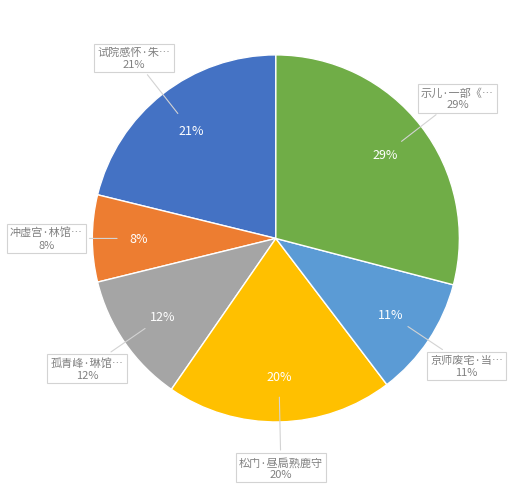

What is the ratio of the value at 冲虚宫·林馆松门白昼扃 to the value at 示儿·一部《楞严》户昼扃?

0.3